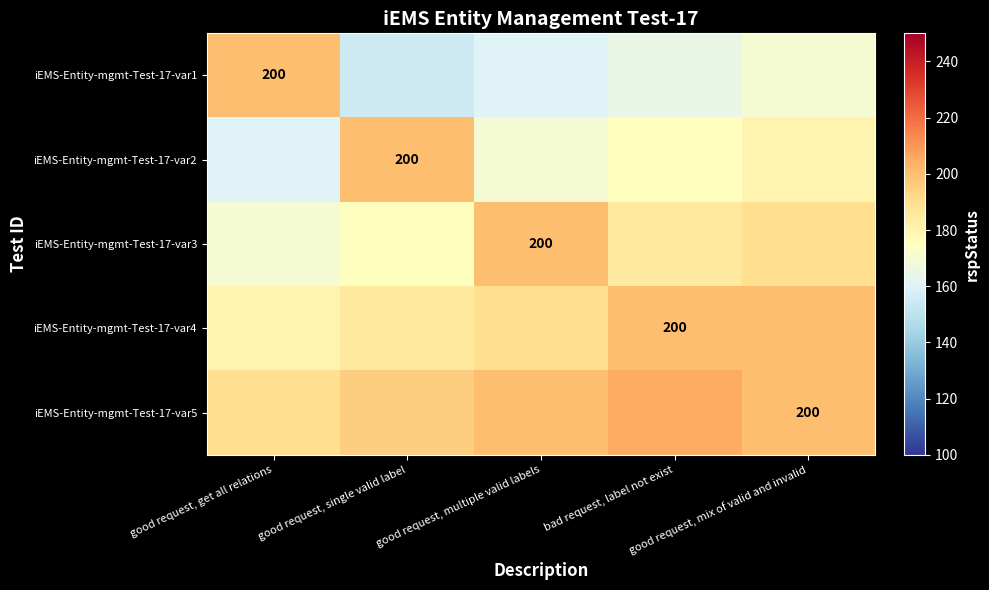

Which has a higher value, good request, get all relations or good request, single valid label?

good request, get all relations